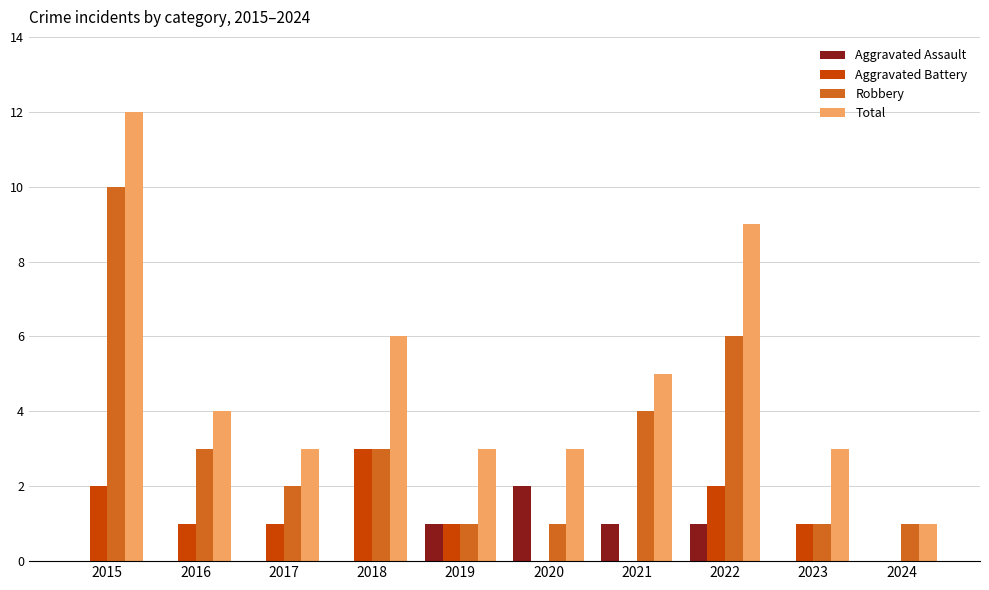

What is the total value across all series at 2018?

12